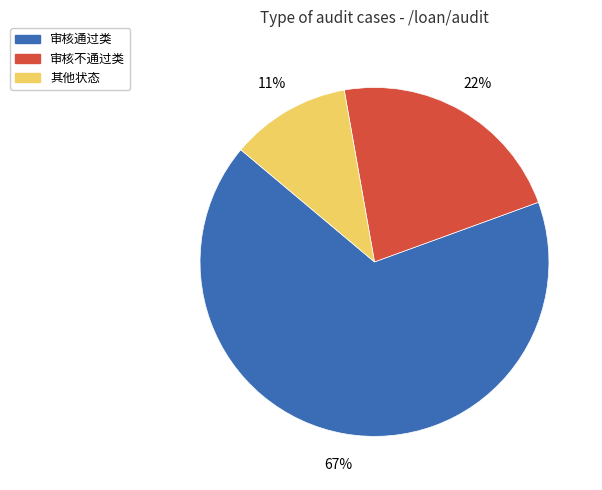

Do 审核不通过类 and 其他状态 together represent more than half of the pie?

No